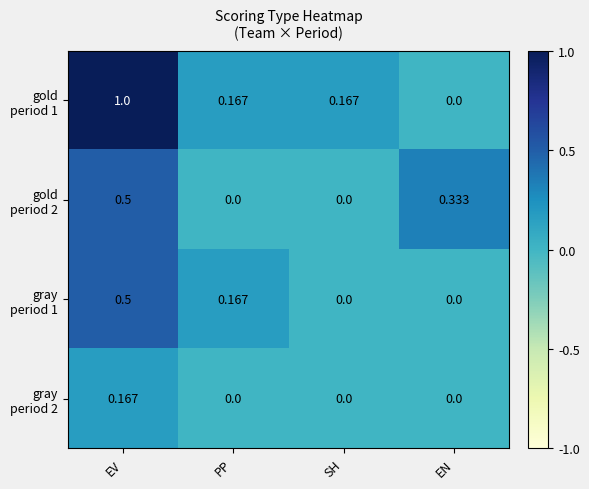

At which category is the sum across all series the highest?

EV